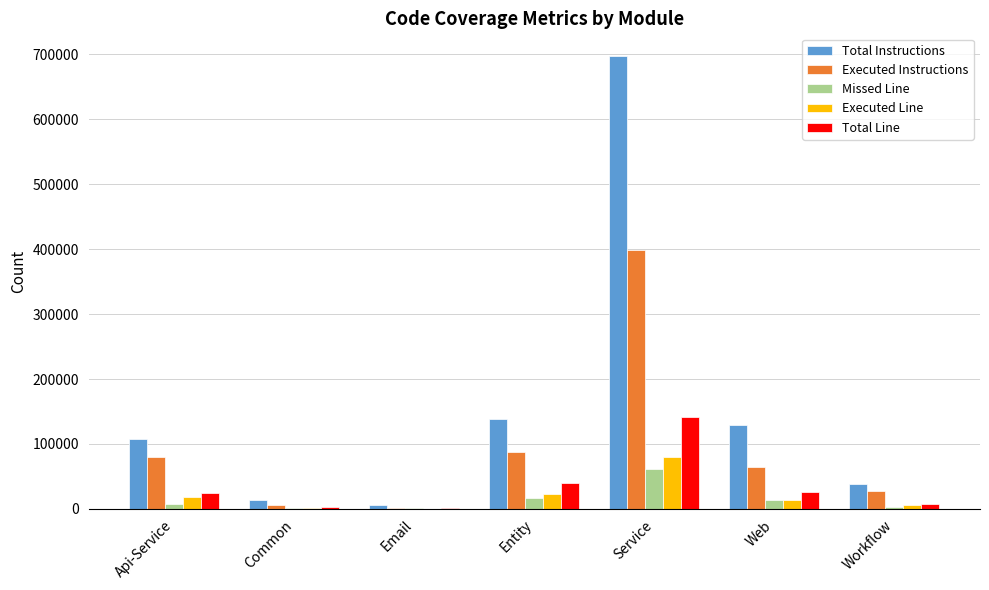

What is the sum of all Missed Line values?

104163